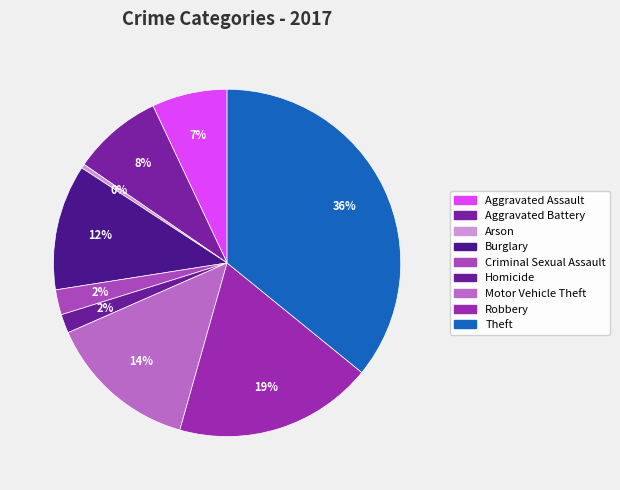

What percentage is the Robbery slice, to the nearest percent?

19%